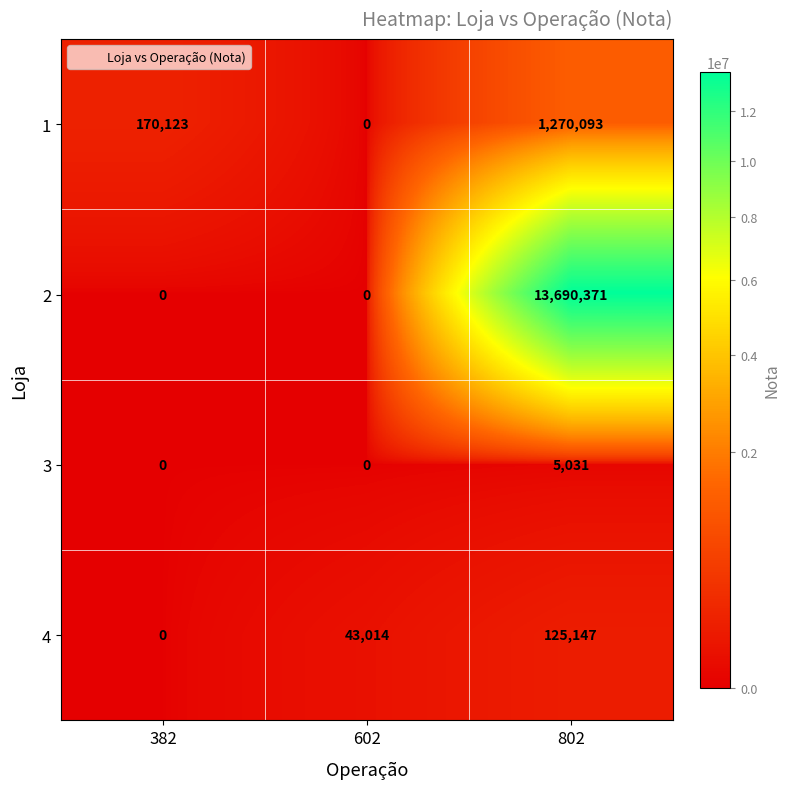

Reading left to right, list all the values displayed in this chart.

1: 170123	0	1270093
2: 0	0	13690371
3: 0	0	5031
4: 0	43014	125147